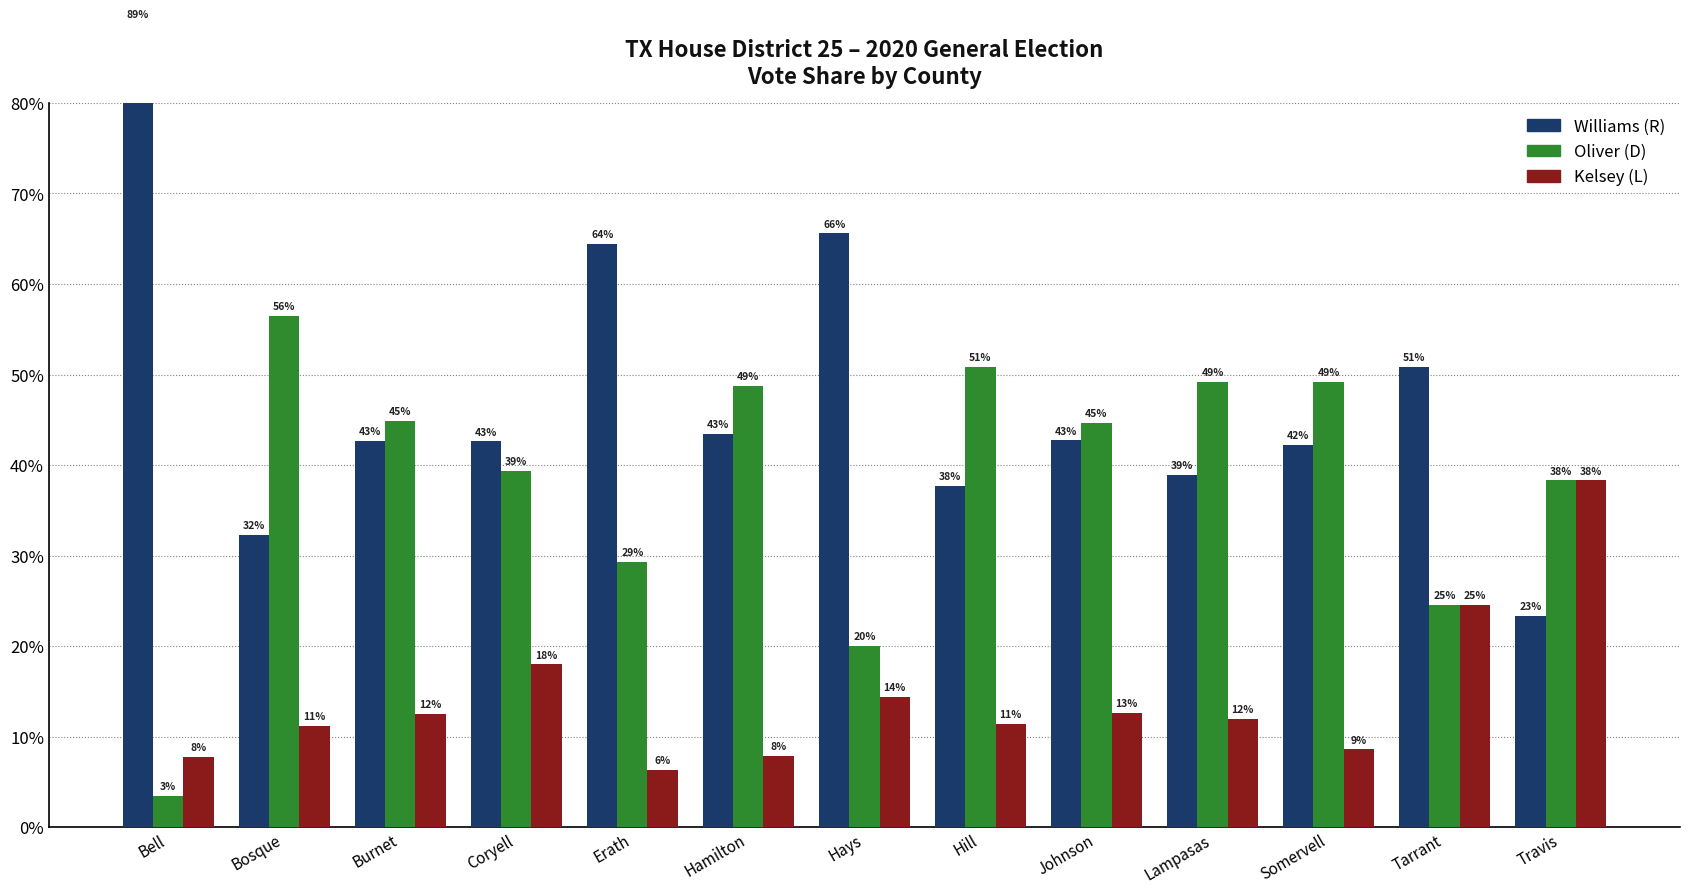

Reading left to right, extract all data points from this chart.

Williams (R): 88.7	32.3	42.7	42.6	64.4	43.4	65.6	37.7	42.7	38.9	42.3	50.9	23.4
Oliver (D): 3.5	56.5	44.8	39.4	29.3	48.7	20.0	50.8	44.7	49.2	49.1	24.6	38.3
Kelsey (L): 7.8	11.2	12.5	18.0	6.3	7.9	14.4	11.4	12.6	12.0	8.6	24.6	38.3